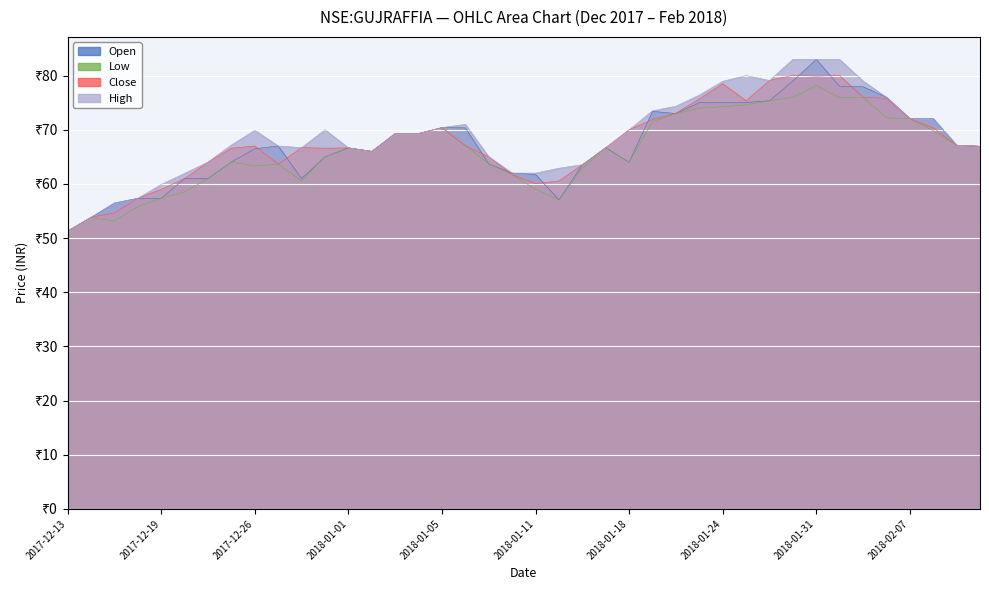

Which series has the largest total across all categories?

High